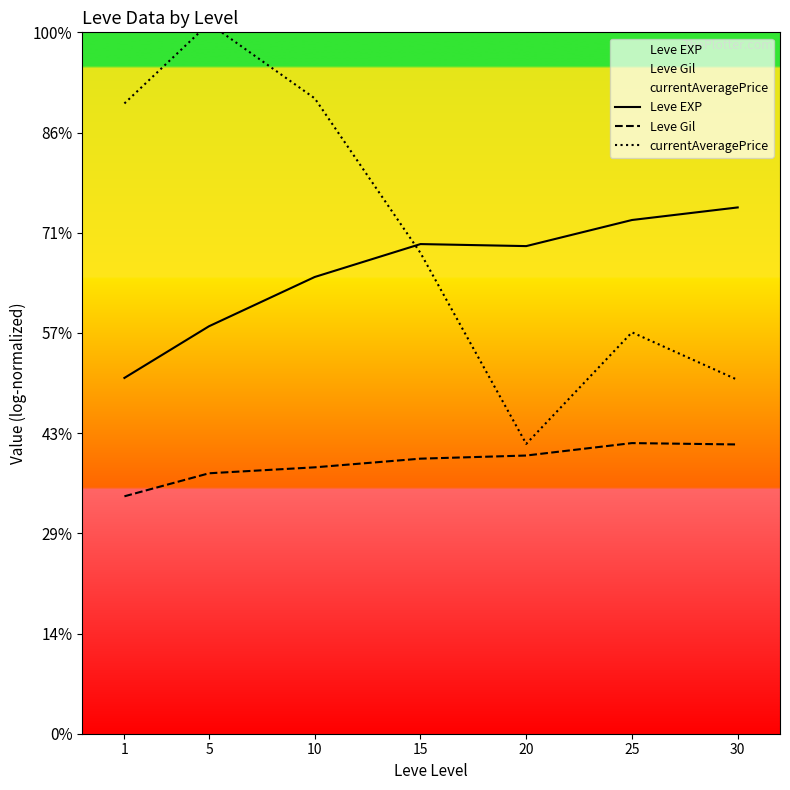

What is the difference between the highest and lowest values at 10?

7.4